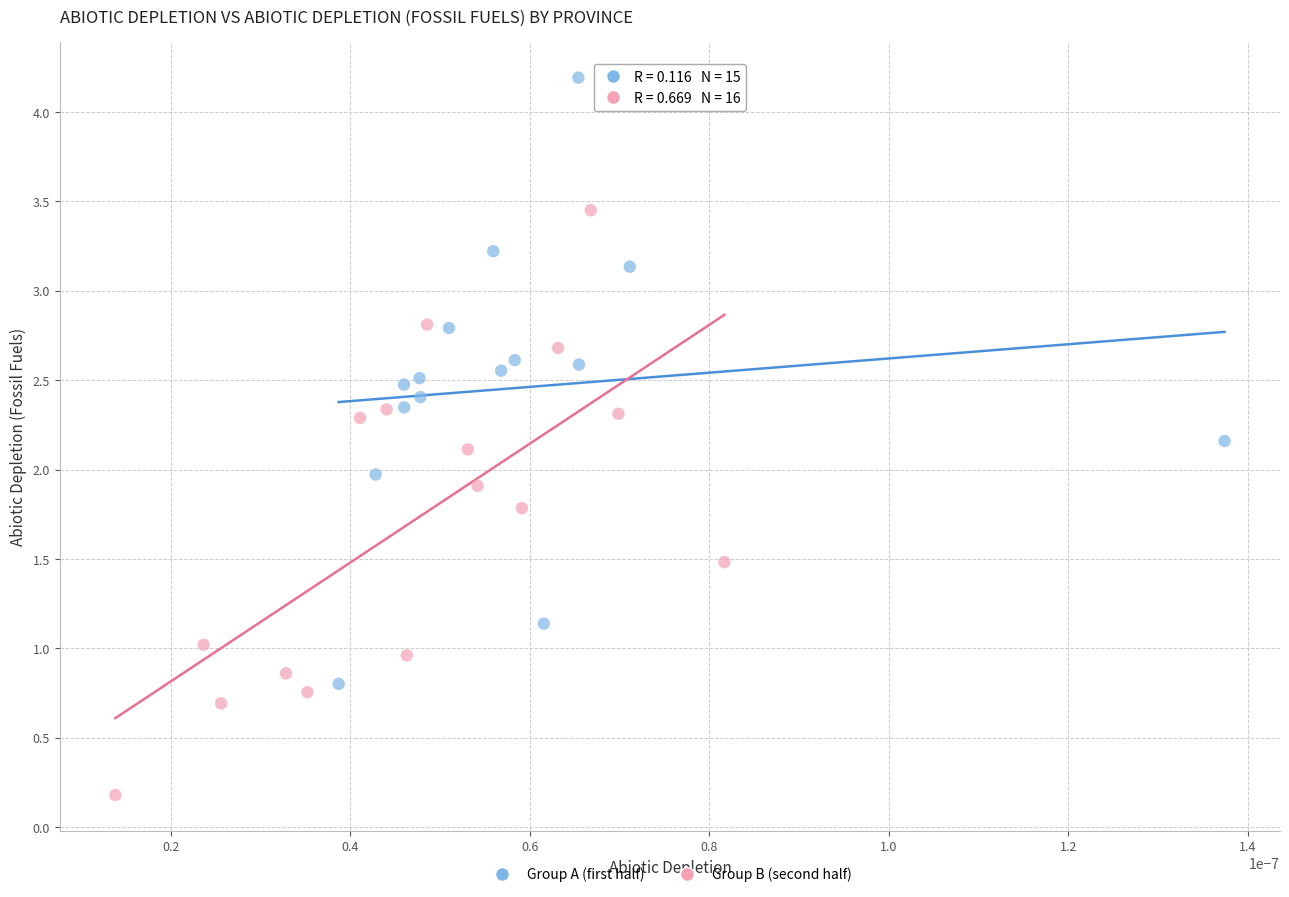

What are all the series names shown in the legend?

Group A (first half), Group B (second half)